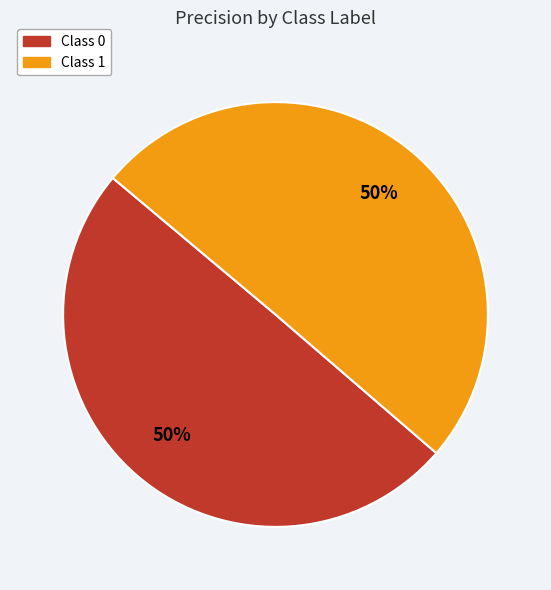

Which slice is the largest?

1